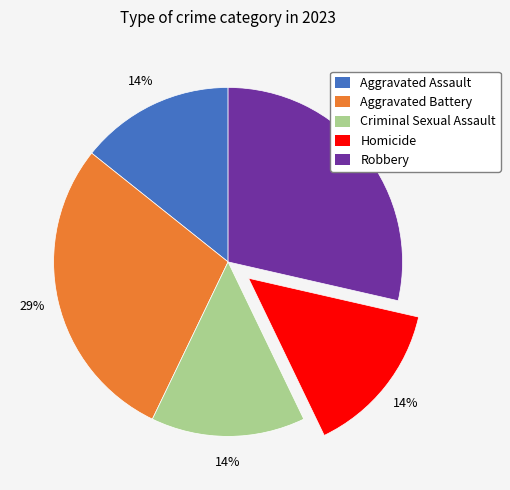

Does Aggravated Battery represent more than half of the total?

No